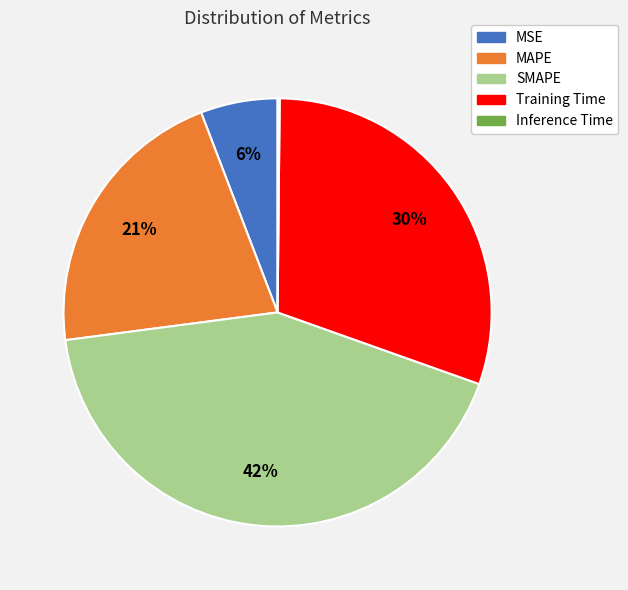

To the nearest percent, what is the combined percentage of Training Time and SMAPE?

73%